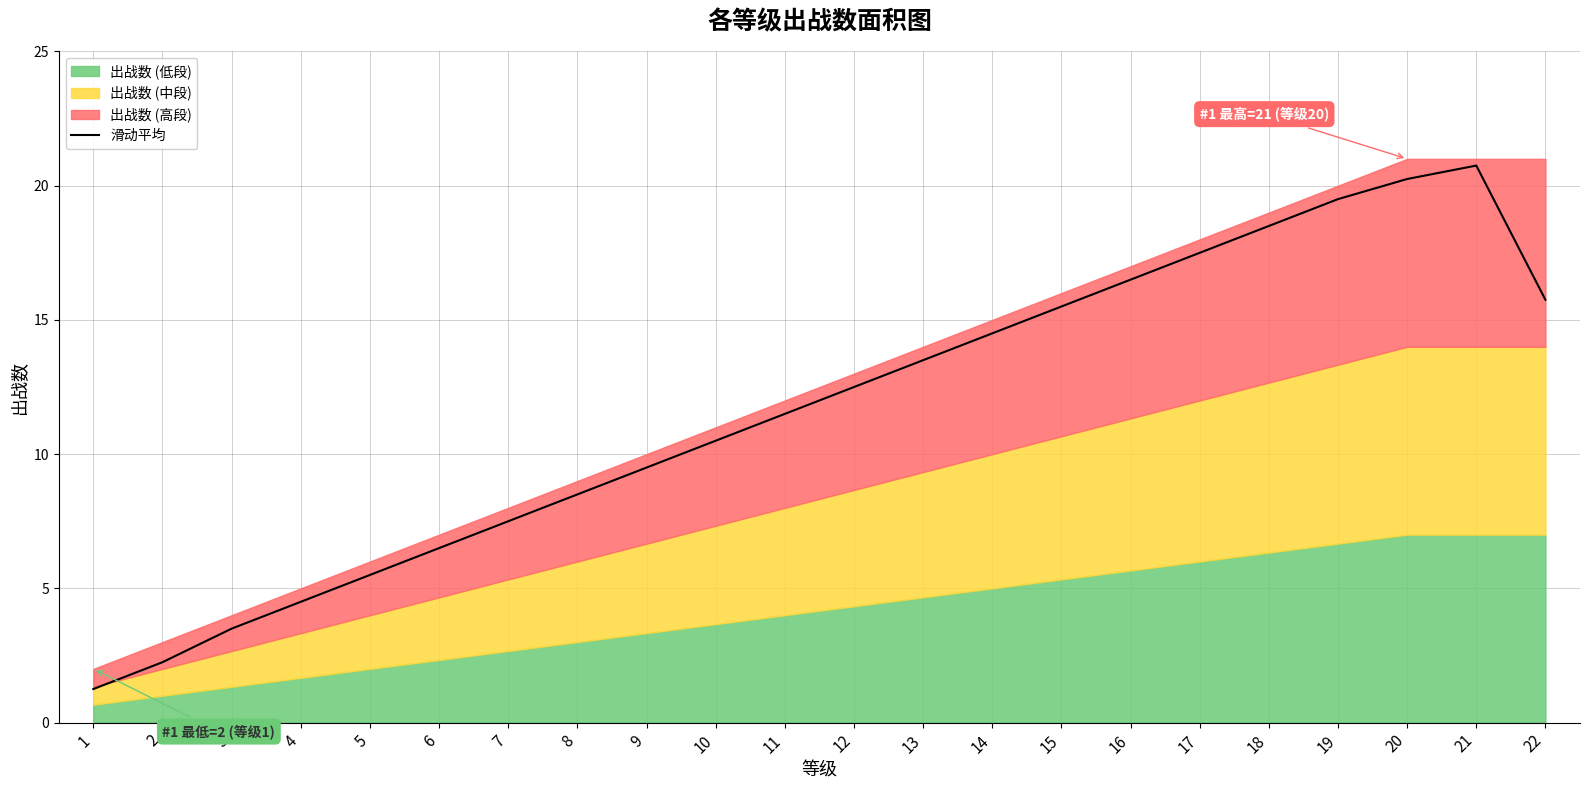

Reading left to right, what are all the values shown in this chart?

1=1.2	2=2.2	3=3.5	4=4.5	5=5.5	6=6.5	7=7.5	8=8.5	9=9.5	10=10.5	11=11.5	12=12.5	13=13.5	14=14.5	15=15.5	16=16.5	17=17.5	18=18.5	19=19.5	20=20.2	21=20.8	22=15.8